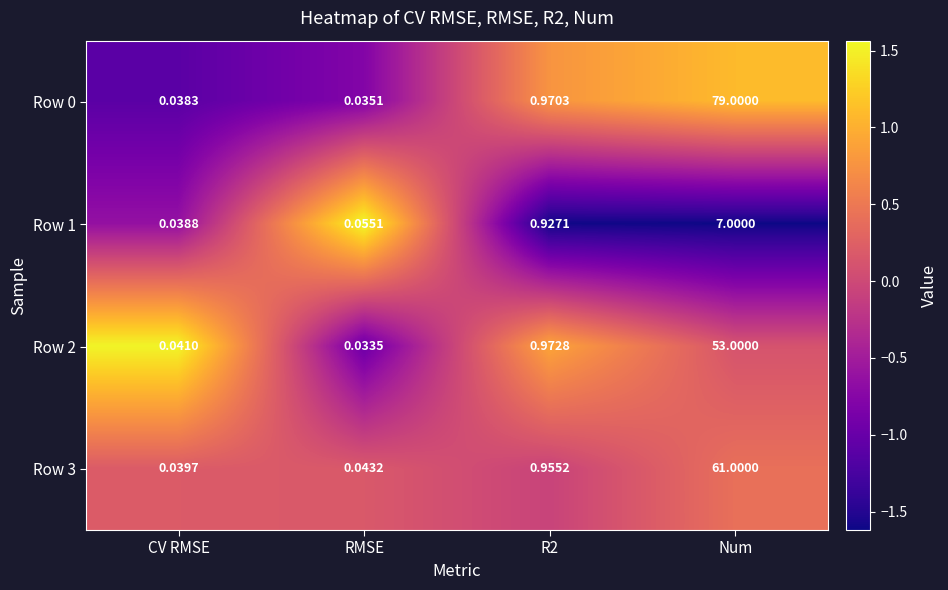

Which category has the lowest value in the Row 3 series?

CV RMSE